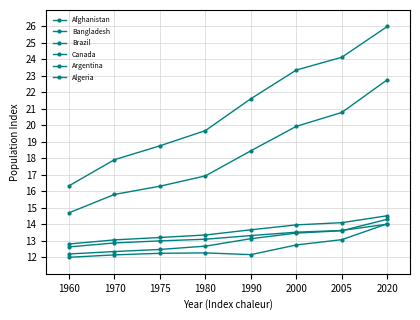

How many categories are shown in the chart?

8